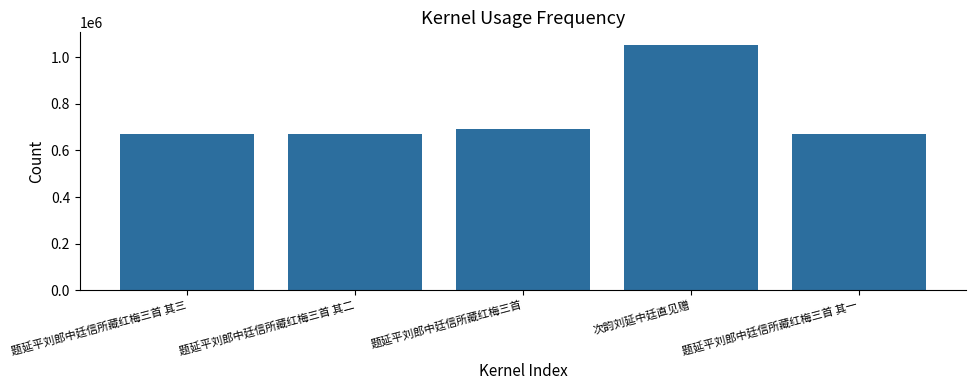

What is the average value?

750632